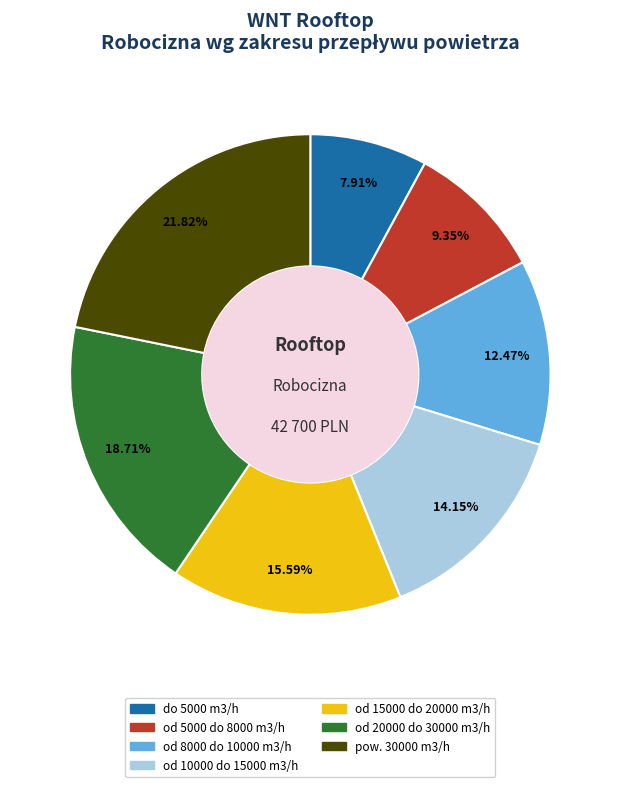

To the nearest percent, what is the average slice percentage?

14%